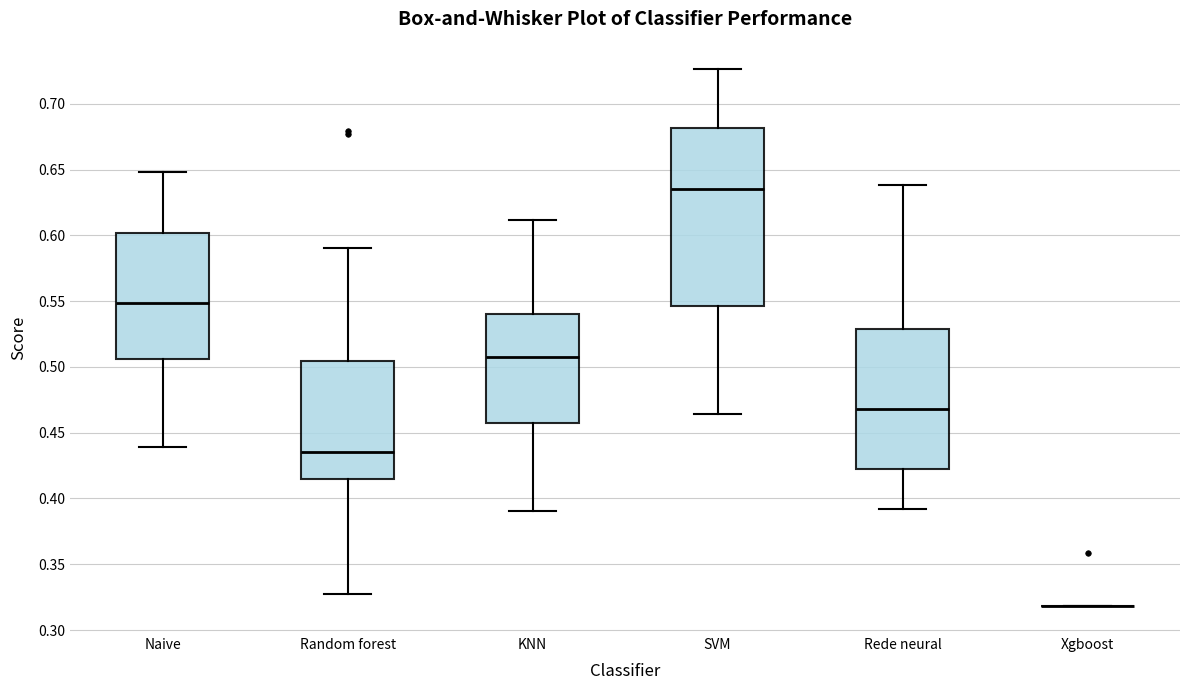

Which box is the tallest, from its lower edge to its upper edge?

SVM